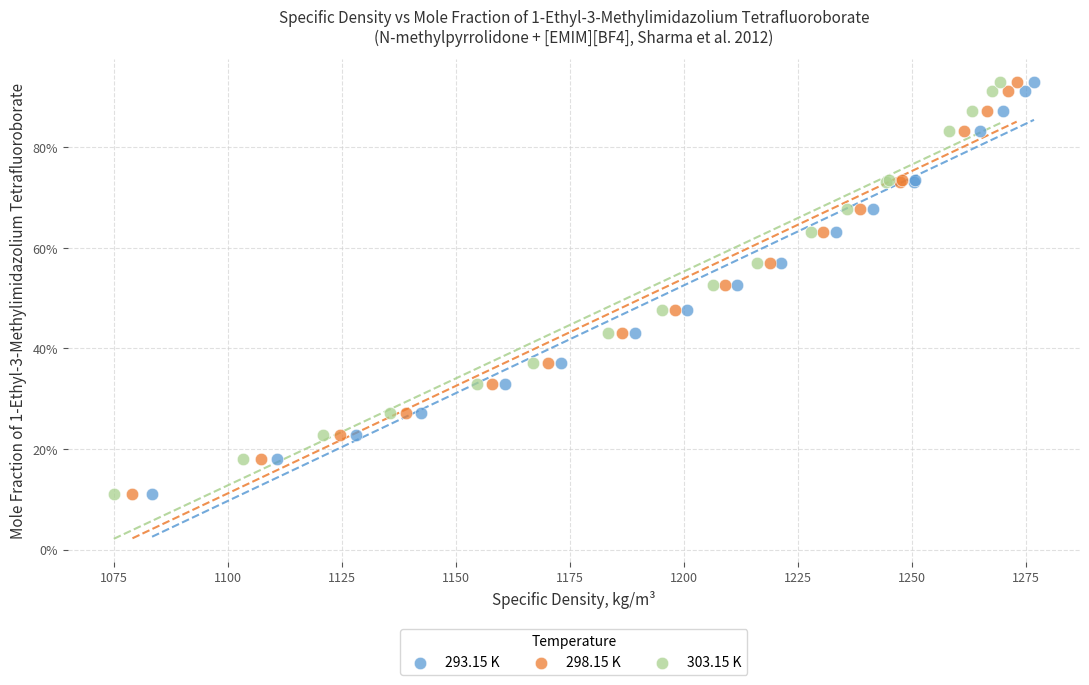

What are all the series names shown in the legend?

293.15 K, 298.15 K, 303.15 K